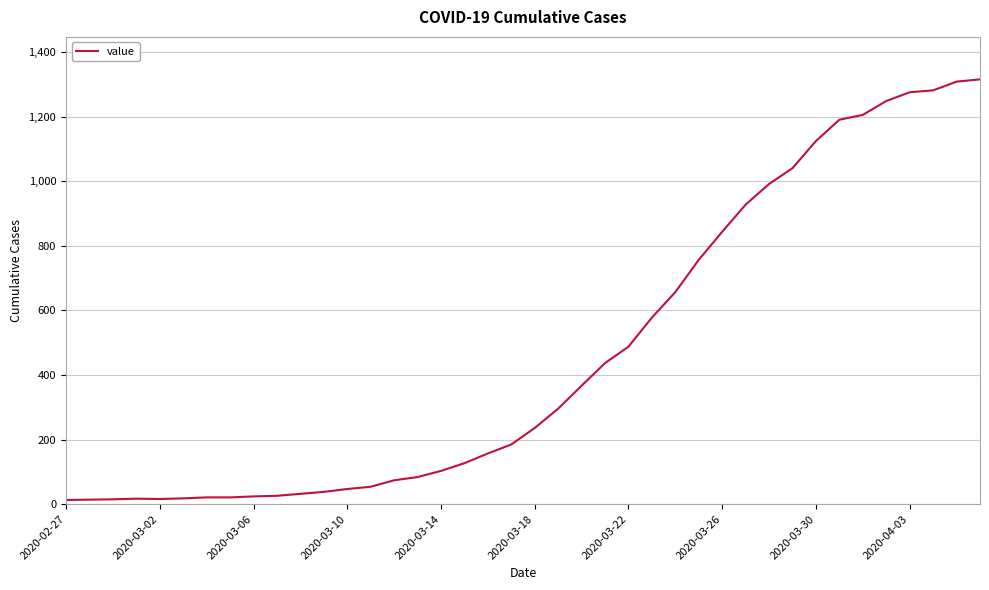

What is the smallest value displayed?

13